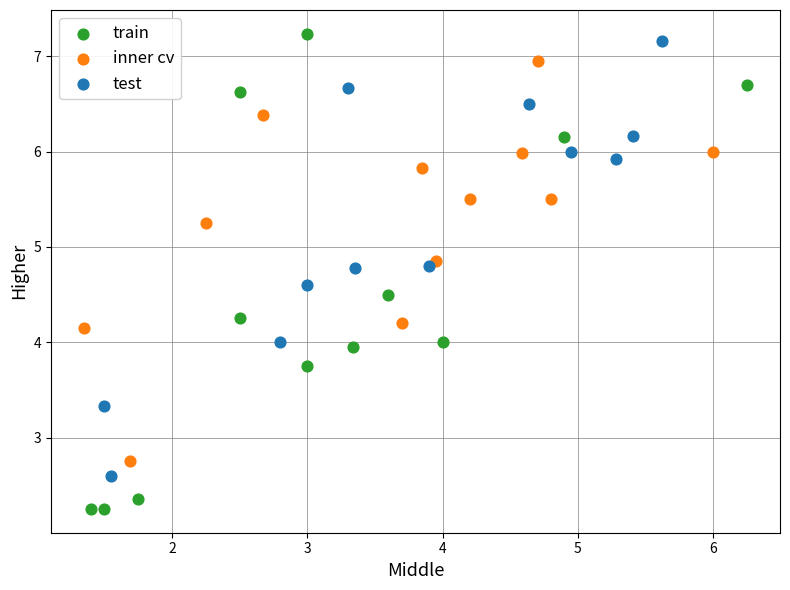

Which series reaches the minimum Y coordinate?

train